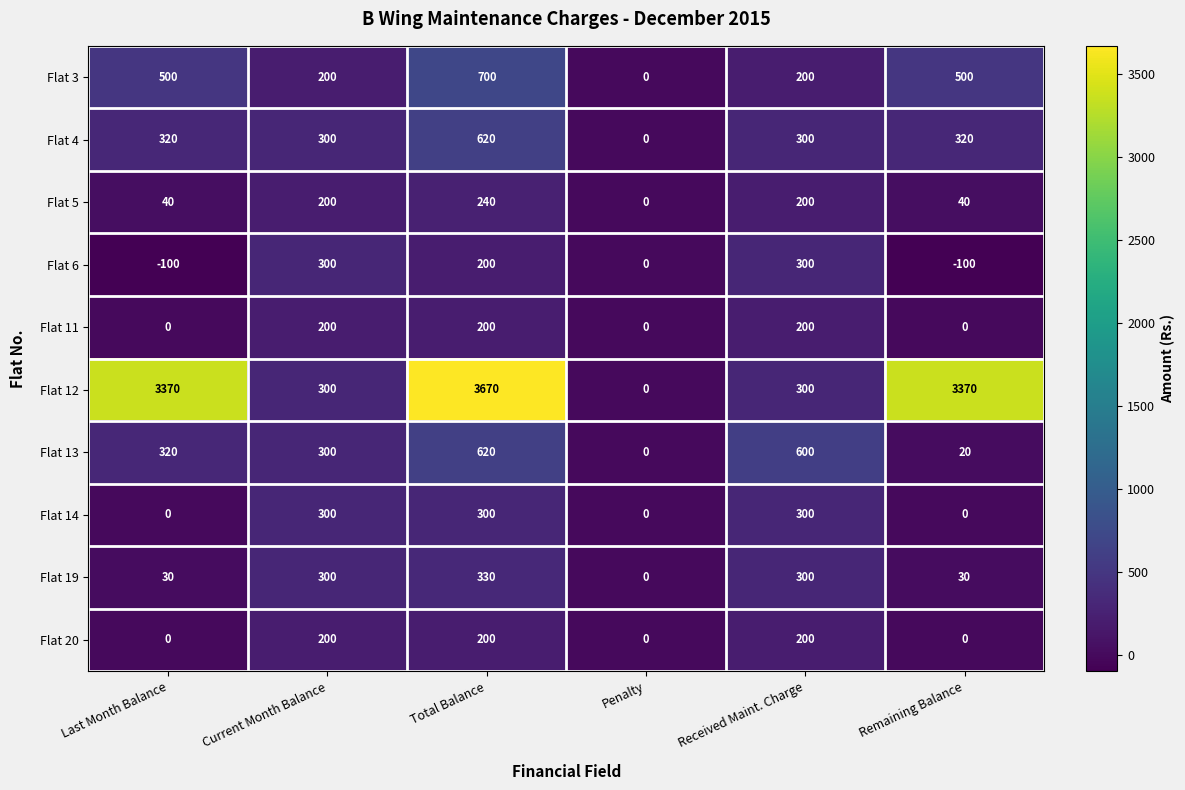

What is the average value of the Flat 5 series?

120